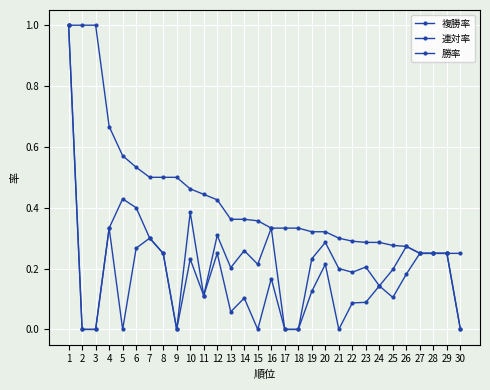

In 連対率, how many points are higher than both neighbors (excluding endpoints)?

8